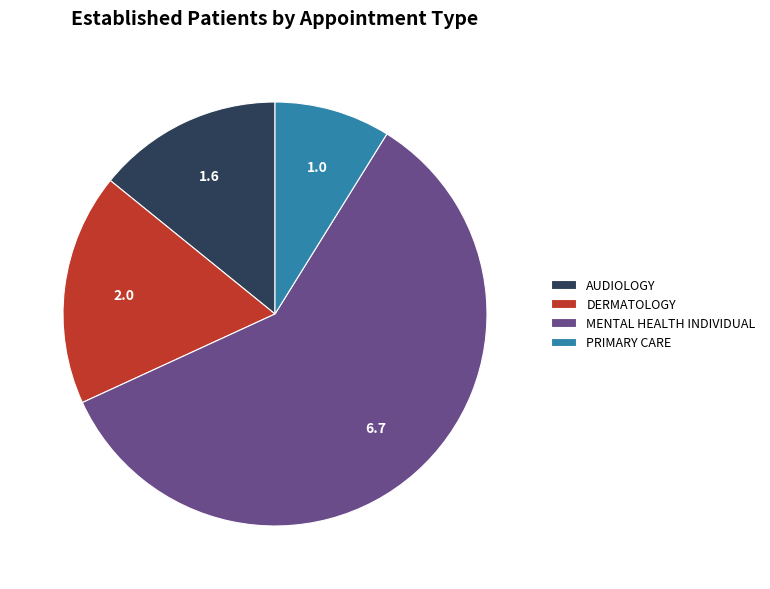

What is the largest slice in the pie chart?

MENTAL HEALTH INDIVIDUAL